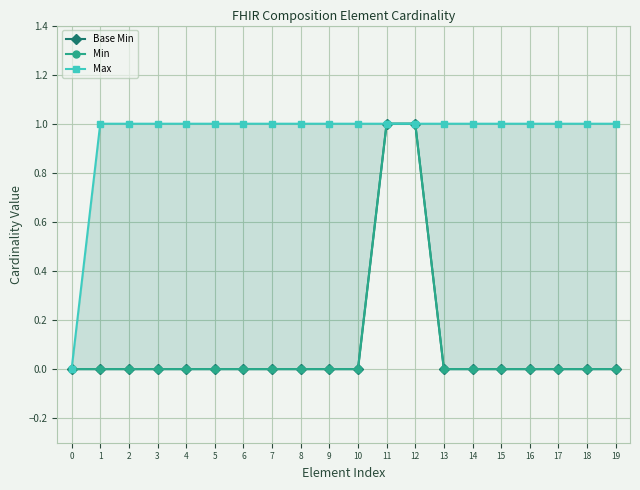

Reading left to right, extract all data points from this chart.

Base Min: 0=0	1=0	2=0	3=0	4=0	5=0	6=0	7=0	8=0	9=0	10=0	11=1	12=1	13=0	14=0	15=0	16=0	17=0	18=0	19=0
Min: 0=0	1=0	2=0	3=0	4=0	5=0	6=0	7=0	8=0	9=0	10=0	11=1	12=1	13=0	14=0	15=0	16=0	17=0	18=0	19=0
Max: 0=0	1=1	2=1	3=1	4=1	5=1	6=1	7=1	8=1	9=1	10=1	11=1	12=1	13=1	14=1	15=1	16=1	17=1	18=1	19=1